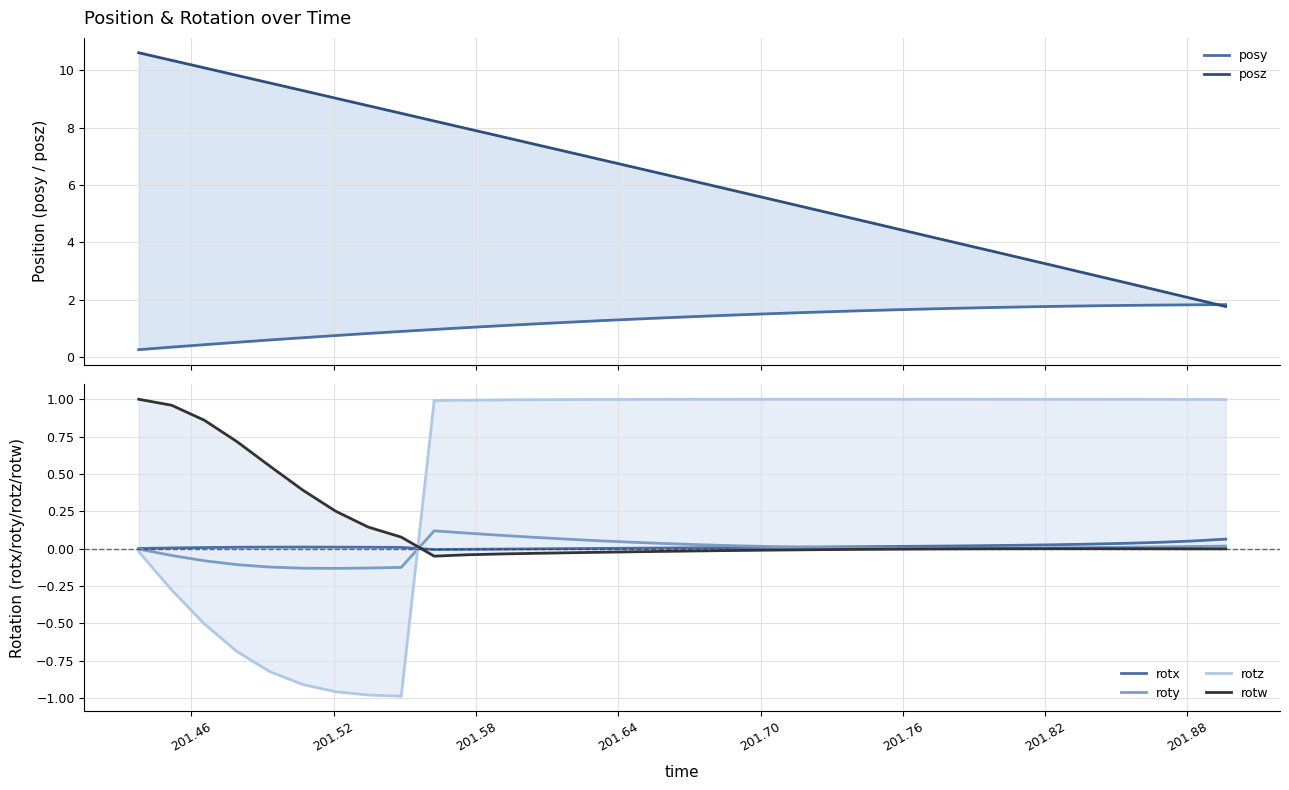

What is the difference between the maximum and minimum values in the roty series?

0.3